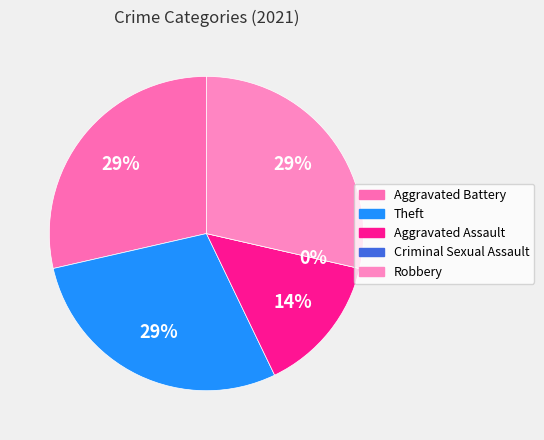

To the nearest percent, what is the combined percentage of Aggravated Assault and Aggravated Battery?

43%